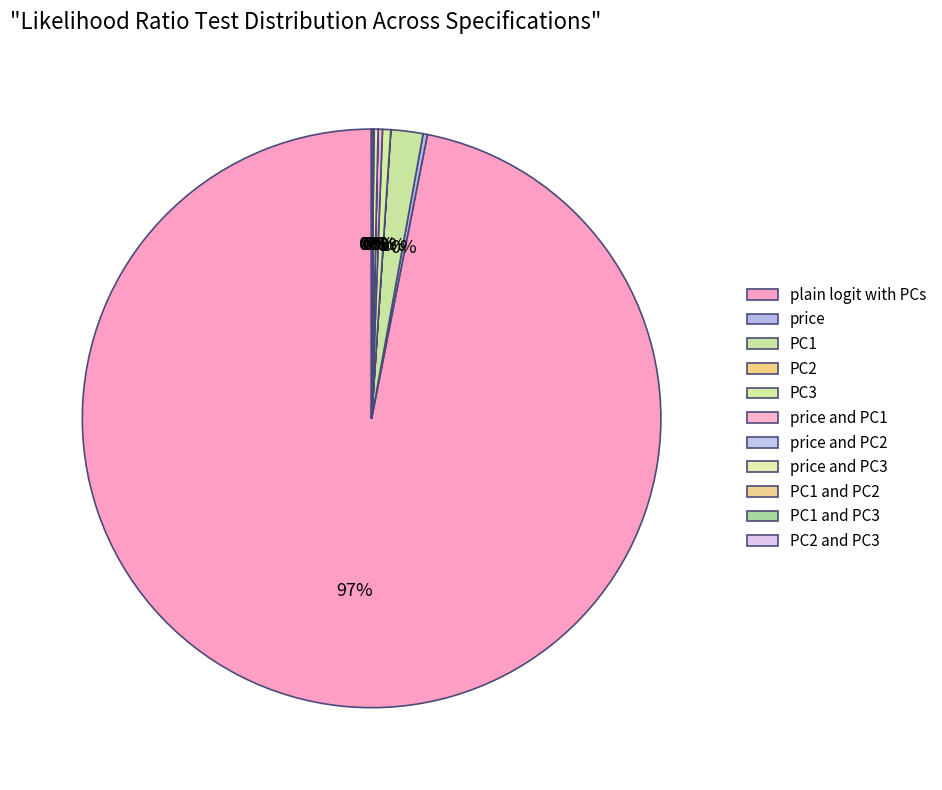

Which category accounts for the majority?

plain logit with PCs